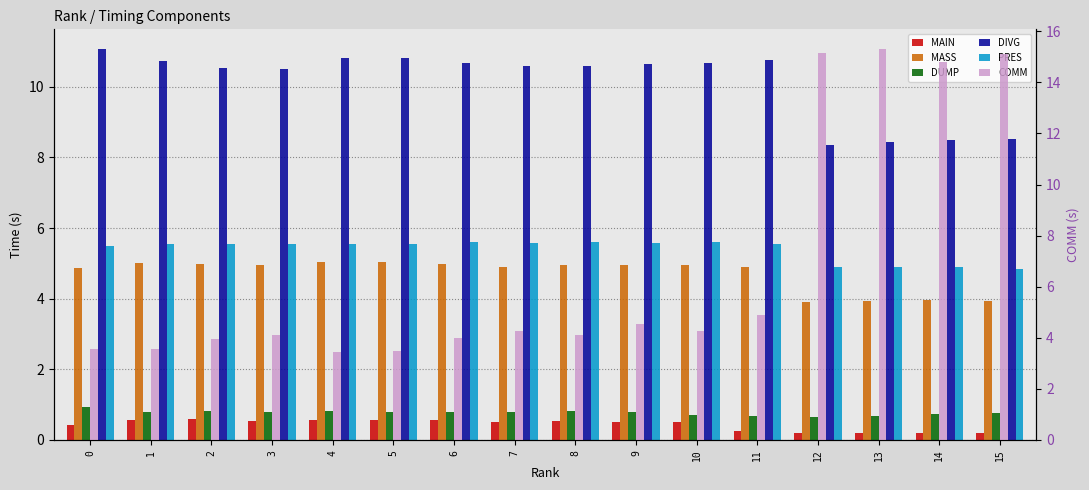

How many values in the DIVG series exceed 10?

12